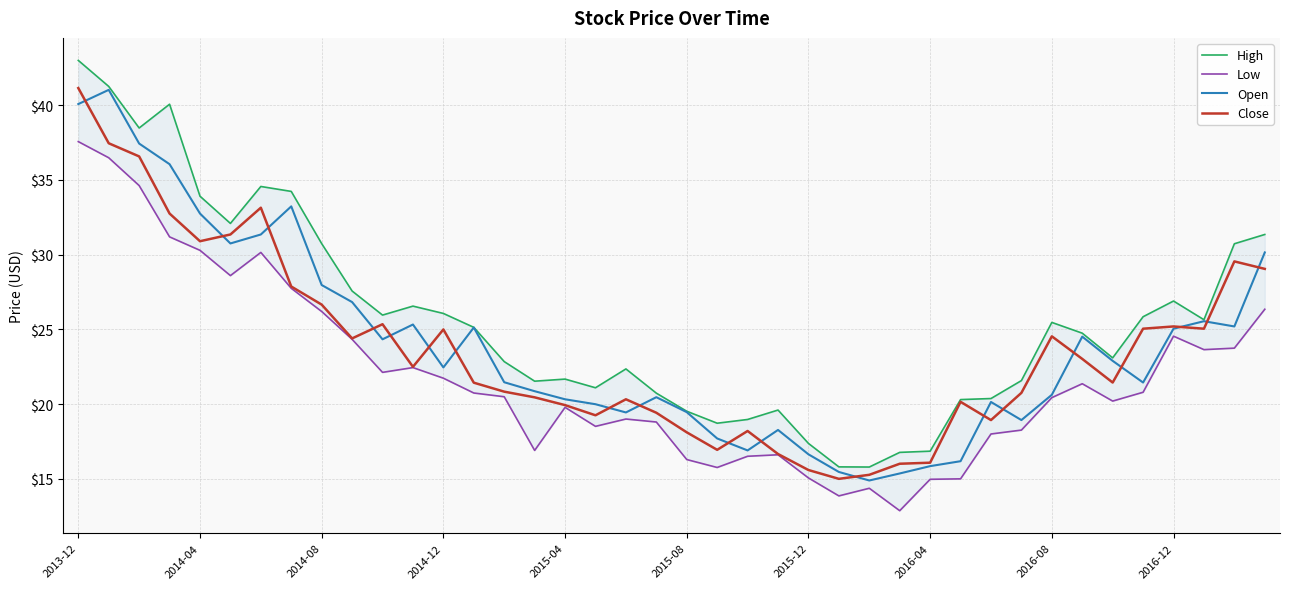

What is the average value of the High series?

25.6